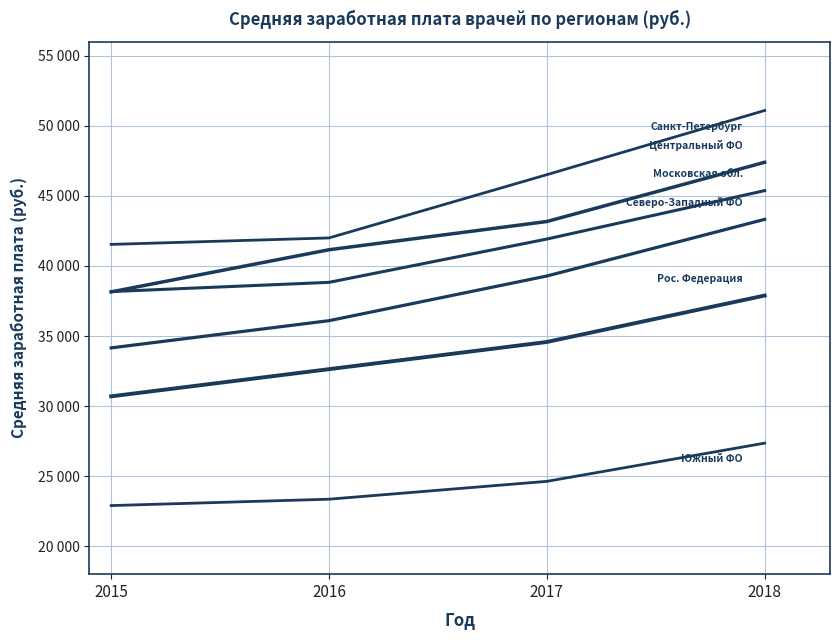

Between 2016 and 2018, which is larger?

2018